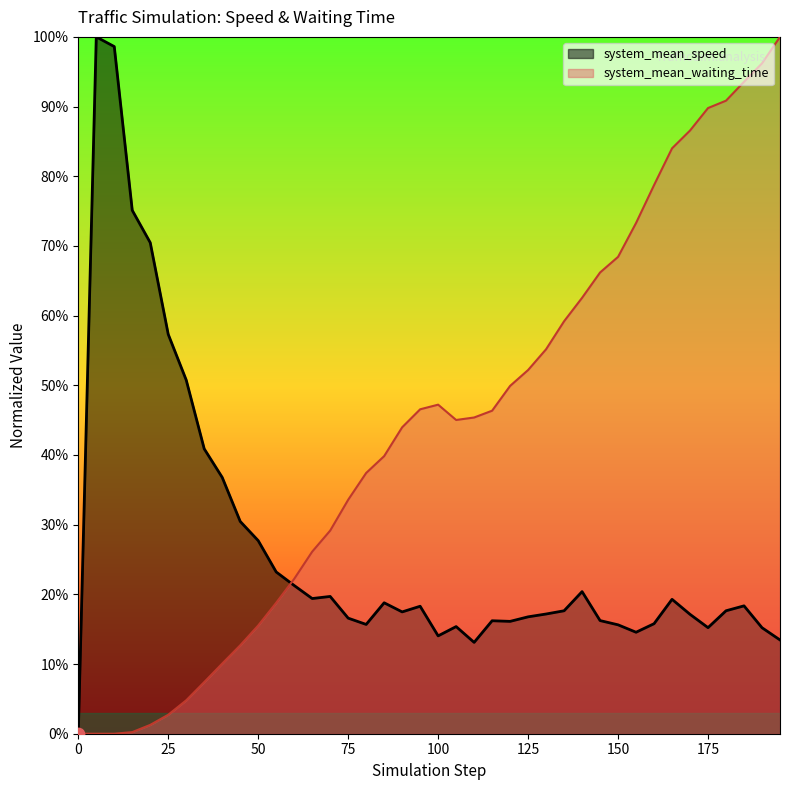

At how many categories does at least one series exceed 0?

39